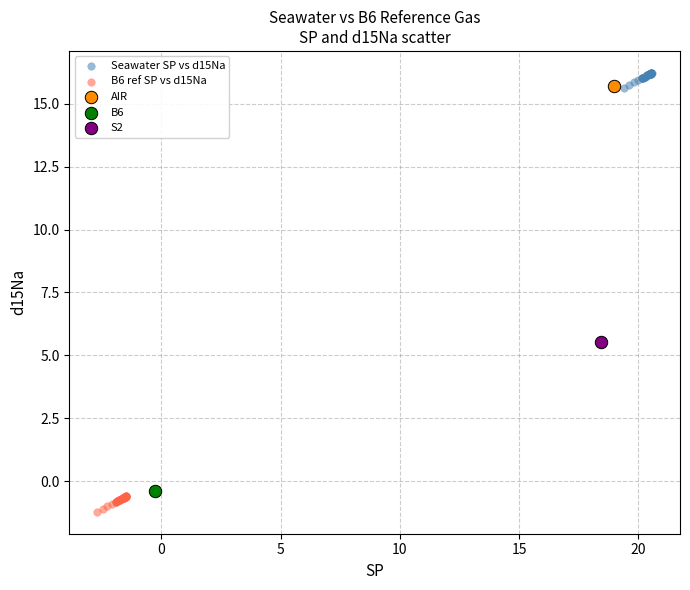

Which series contains the lowest Y value?

B6 ref SP vs d15Na